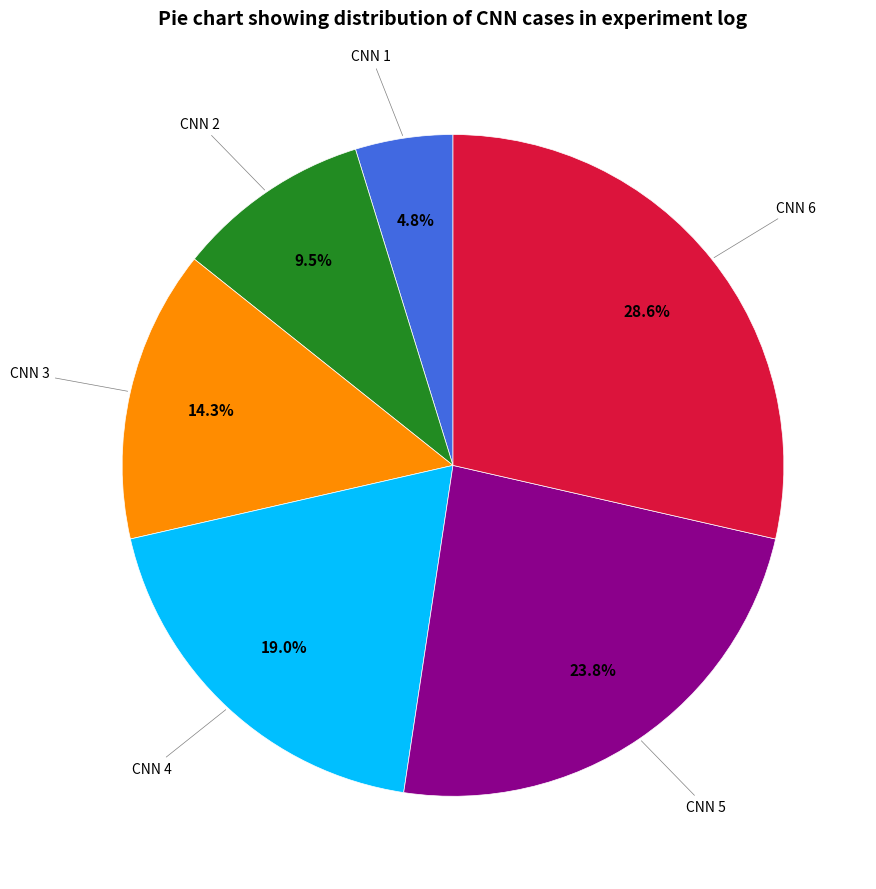

Which category has the biggest portion of the pie?

CNN 6